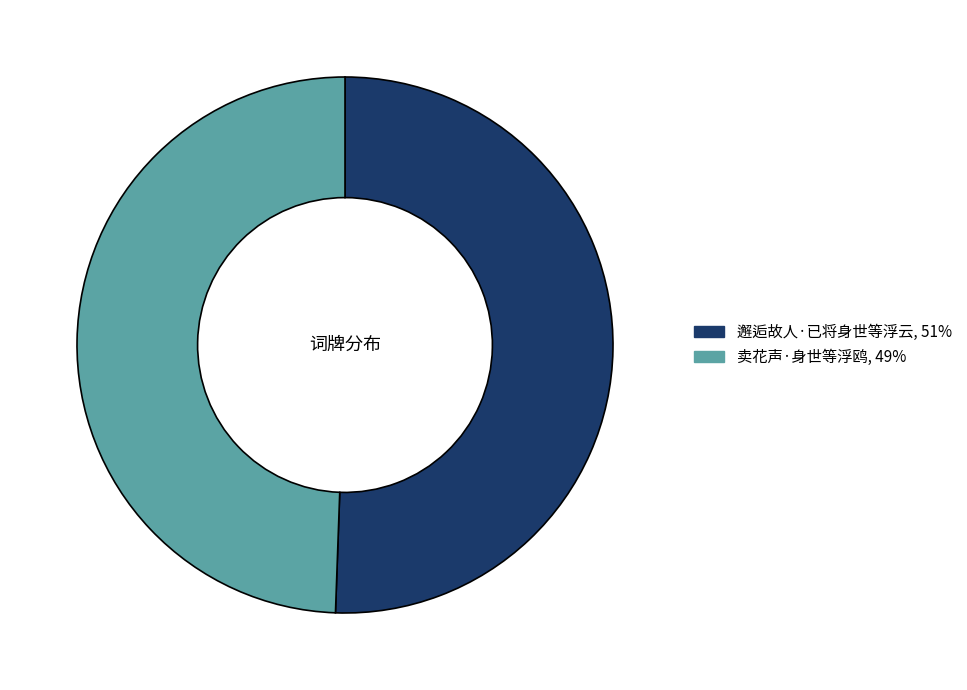

Which has a higher value, 卖花声·身世等浮鸥 or 邂逅故人·已将身世等浮云?

邂逅故人·已将身世等浮云